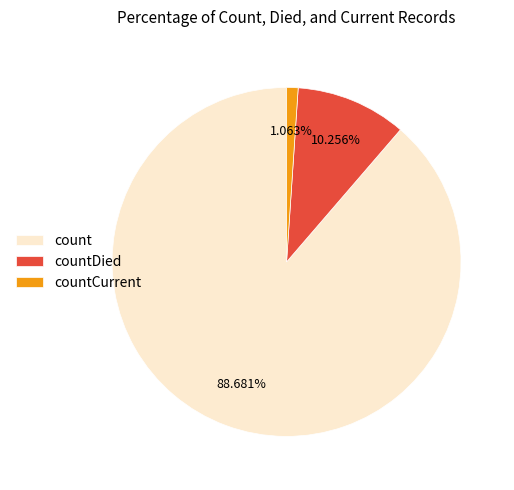

What is the ratio of the value at count to the value at countDied?

8.6